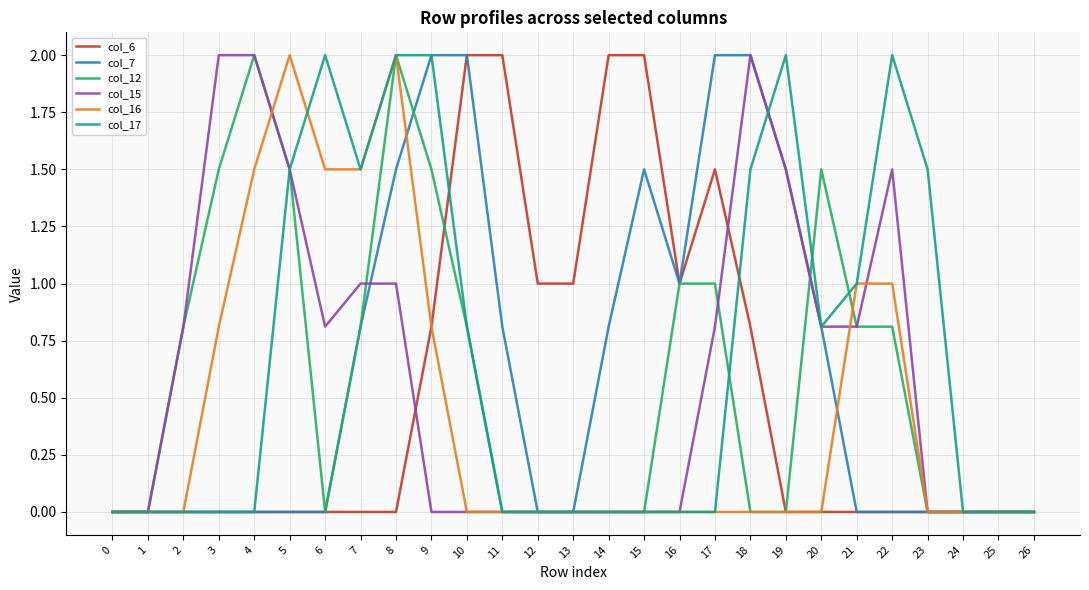

Is it true that col_17 equals 0.0 at 1?

True